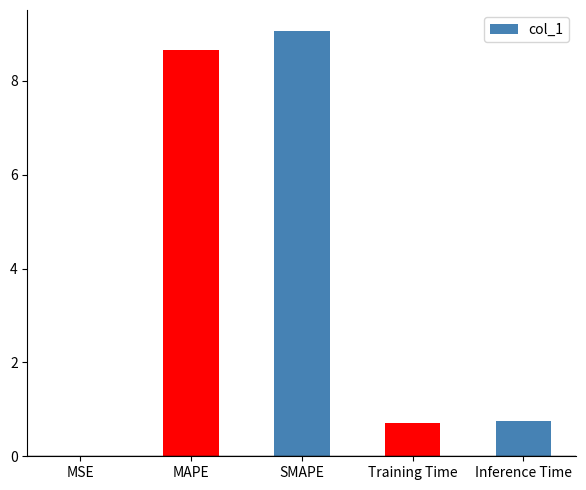

Are the bars horizontal?

No